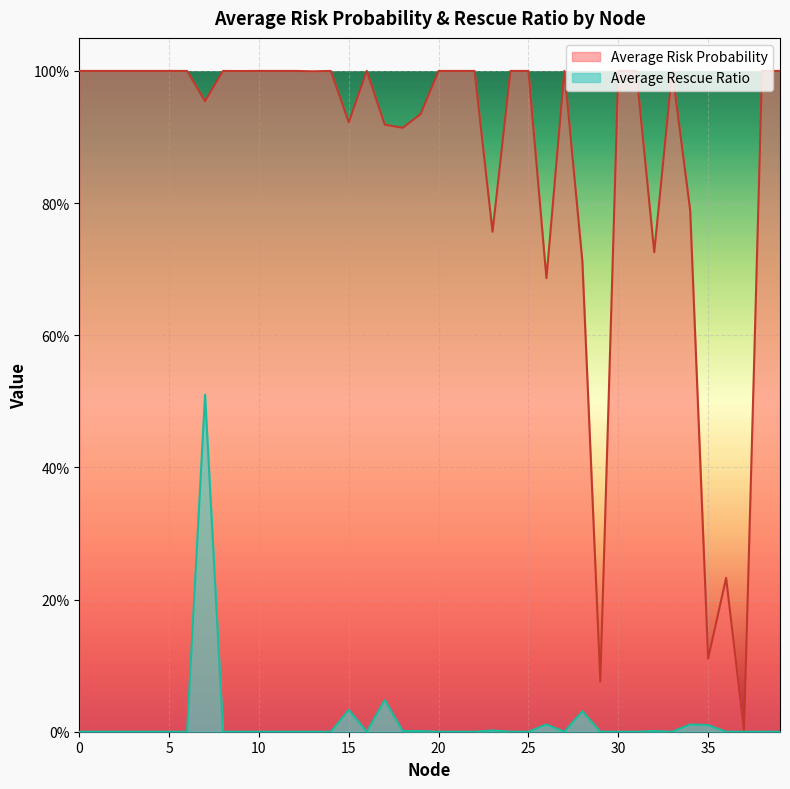

List the series in order of their peak value, lowest first.

Average Rescue Ratio, Average Risk Probability